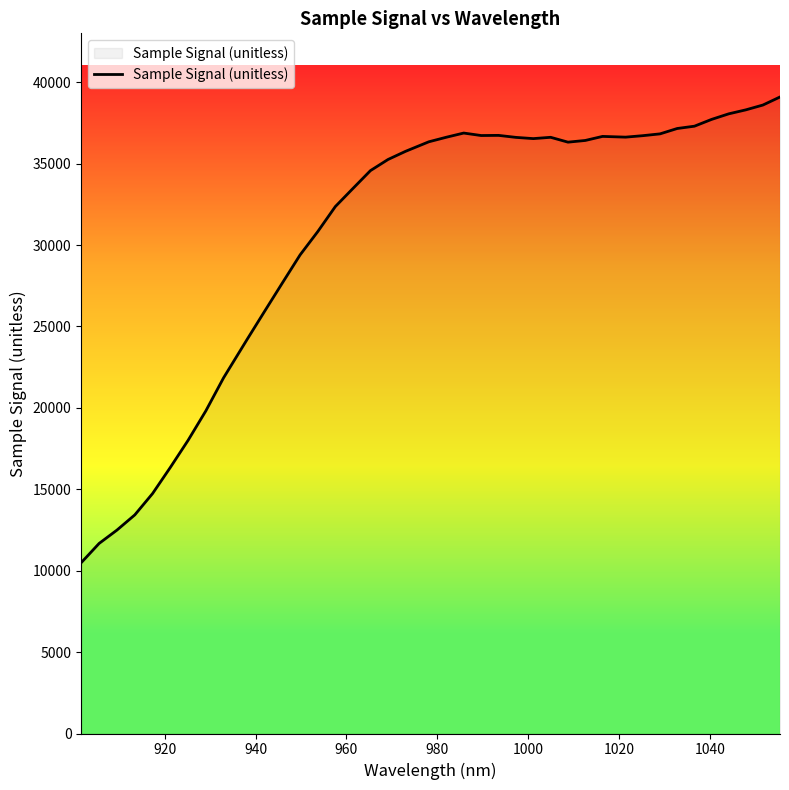

What is the difference between the maximum and minimum values?

28600